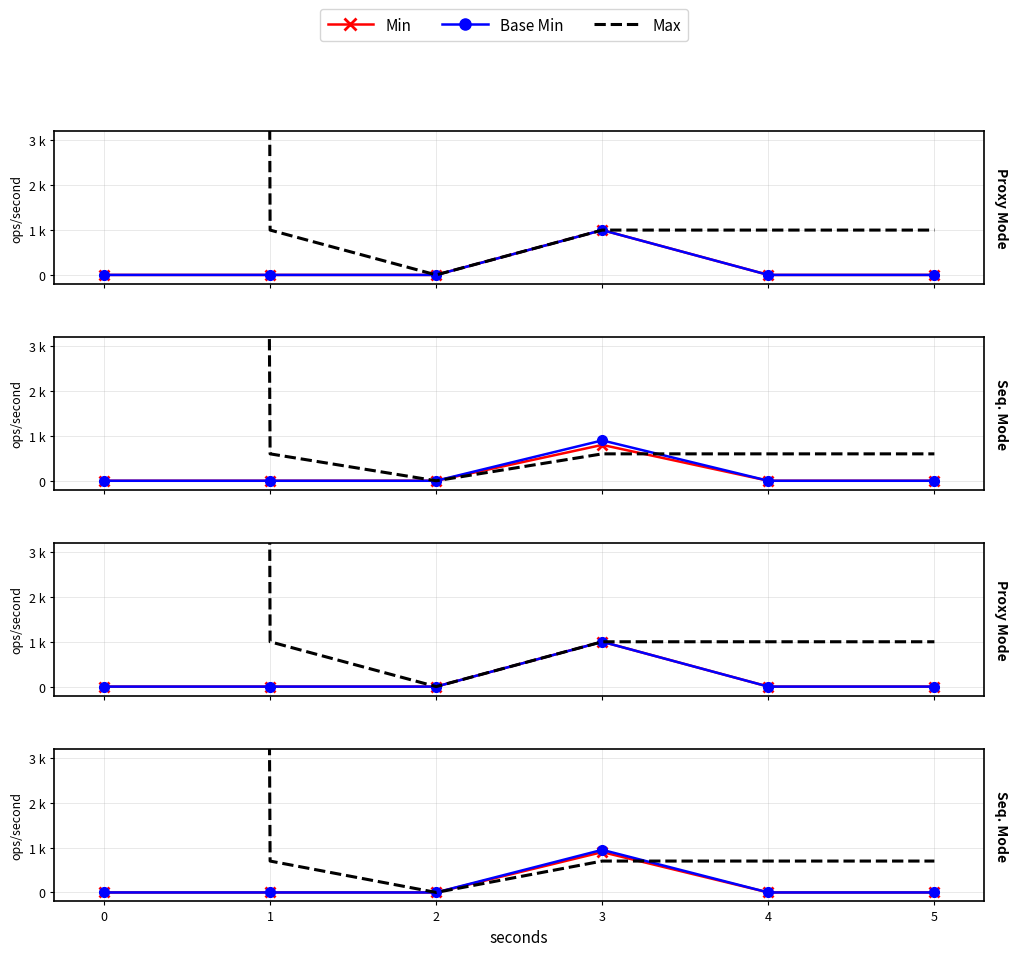

How many lines are shown in the chart?

3